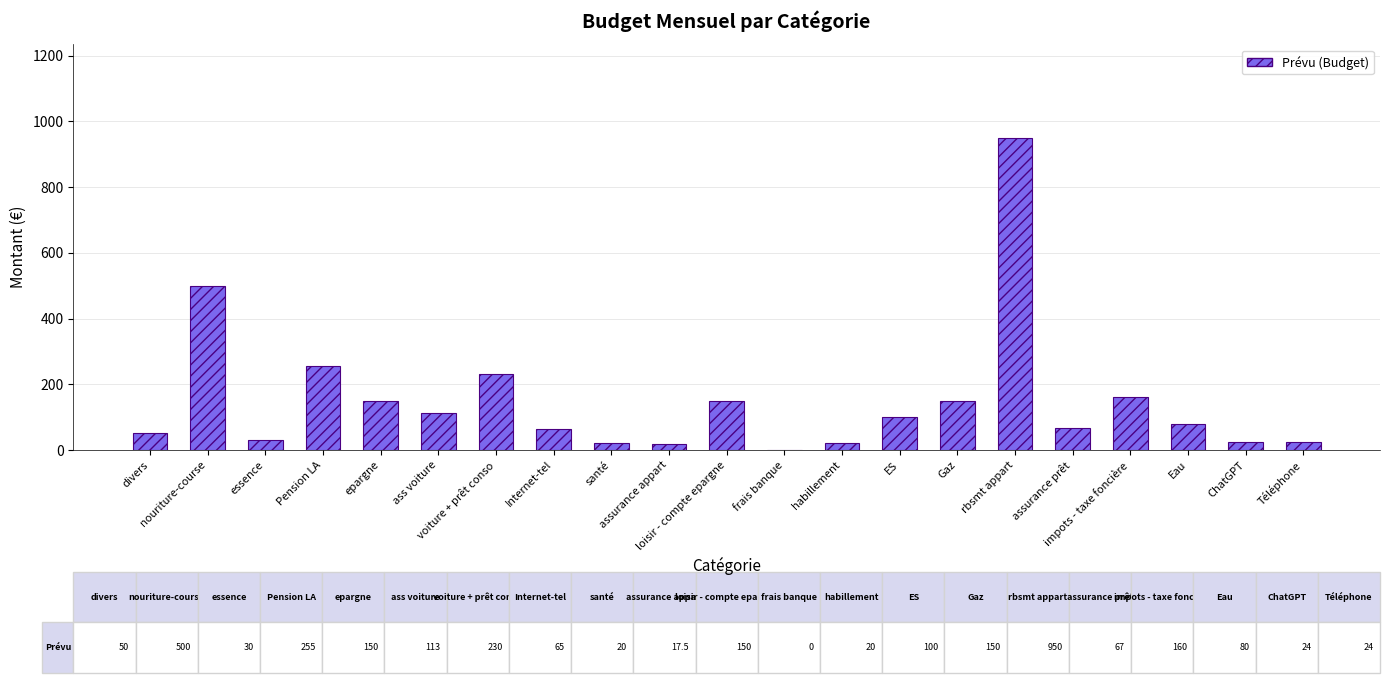

What is the maximum value shown in the chart?

950.0